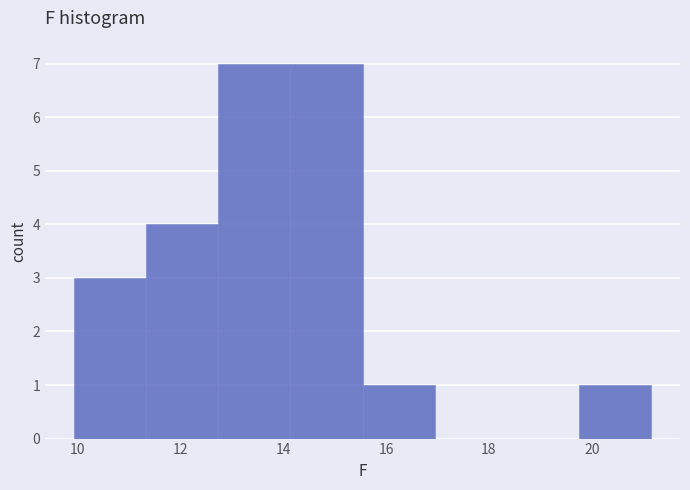

Reading left to right, list every bar in this chart as the range it spans on the x-axis followed by its height. Neither the bar edges nor the heights are printed on the chart, so give them approximately, as read against the axes.

10.0 to 11.4: 3
11.4 to 12.8: 4
12.8 to 14.2: 7
14.2 to 15.6: 7
15.6 to 17.0: 1
17.0 to 18.4: 0
18.4 to 19.8: 0
19.8 to 21.2: 1